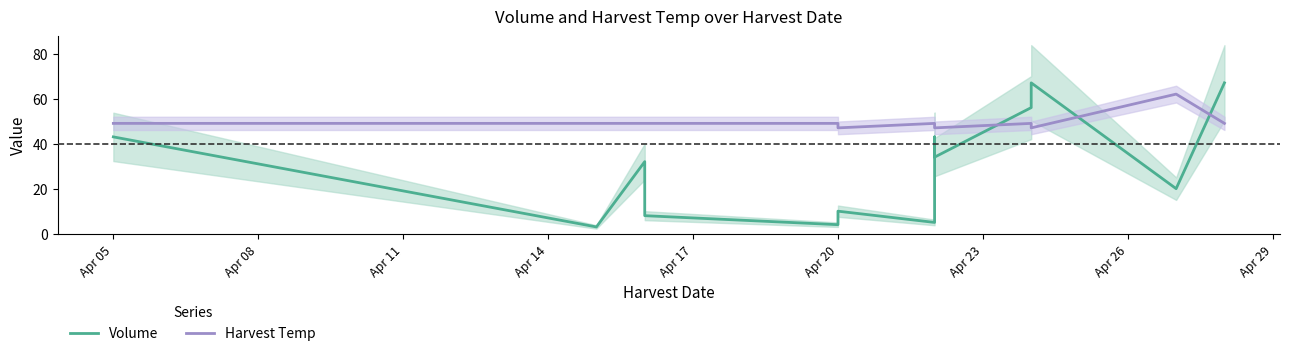

Where does the Volume series first go above 32?

Apr 05